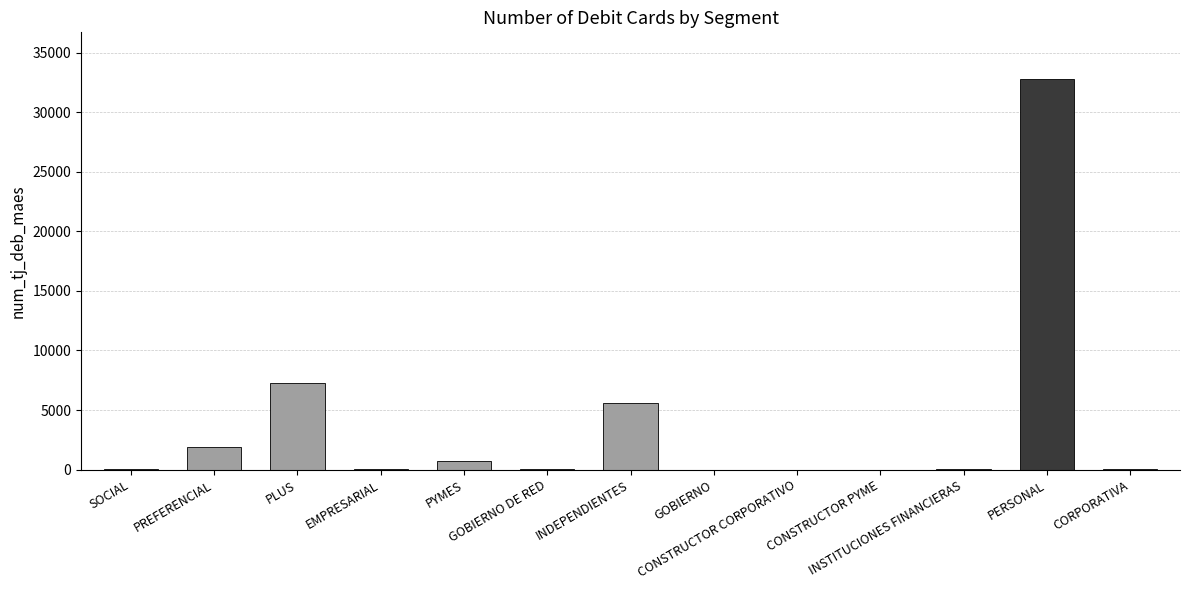

What is the ratio of the value at INSTITUCIONES FINANCIERAS to the value at CONSTRUCTOR PYME?

18.5